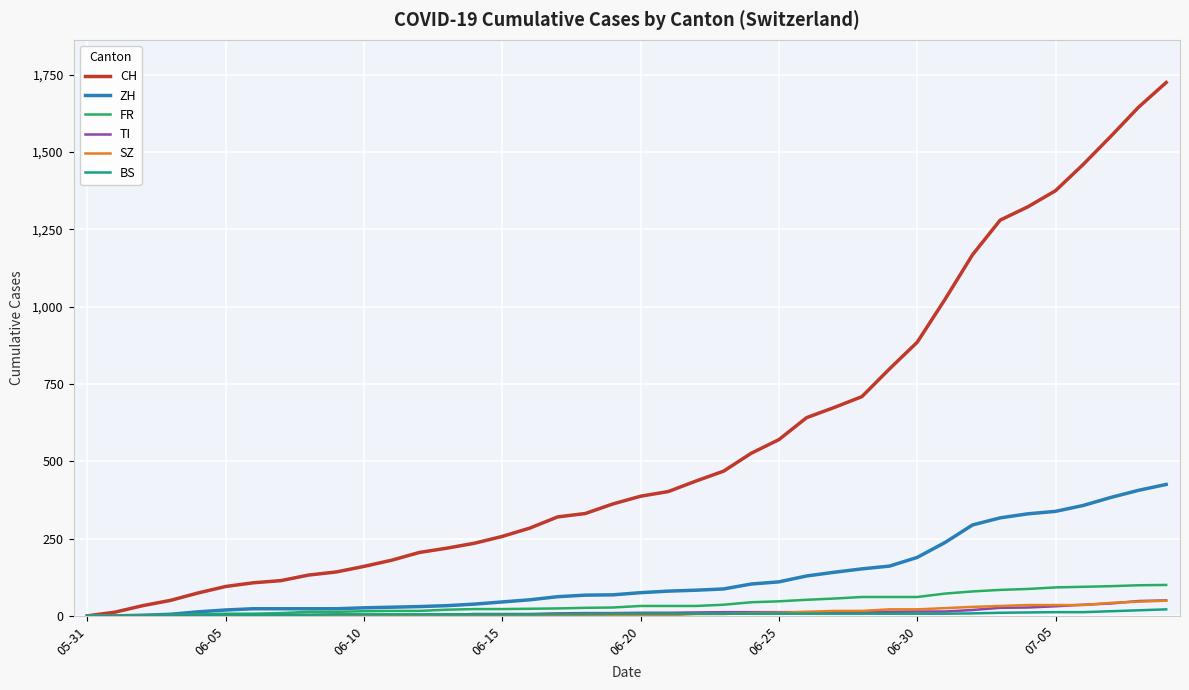

What is the sum of all FR values?

1587